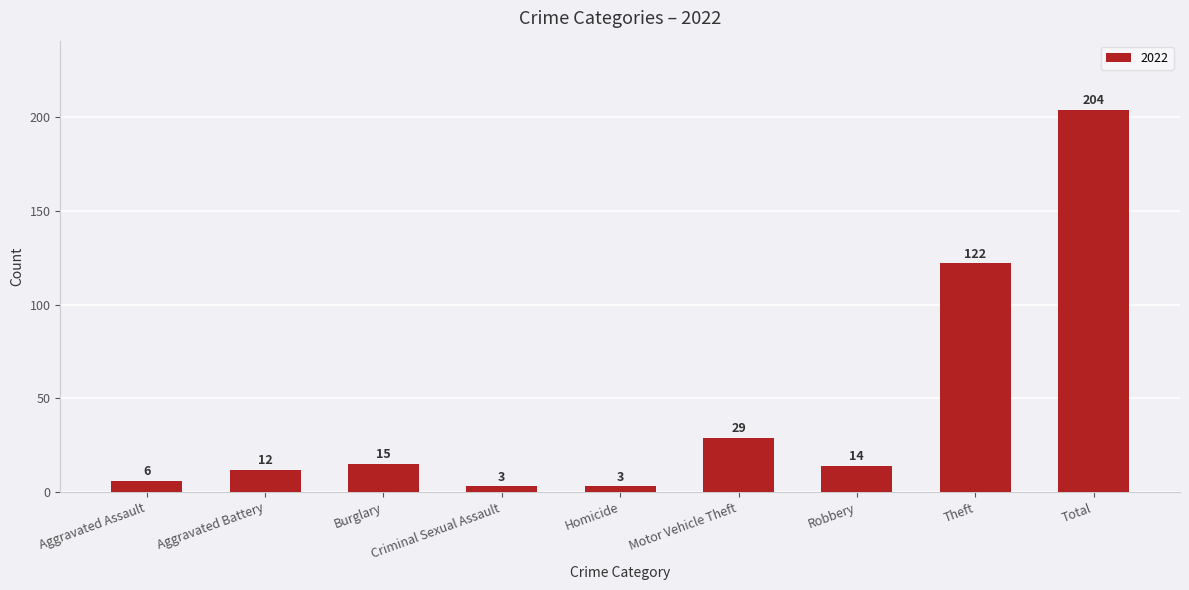

What is the label of the 5th bar from the right?

Homicide